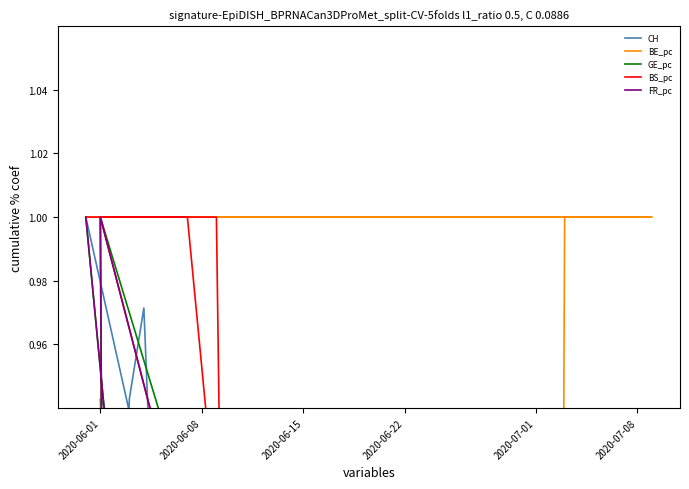

True or false: GE_pc has more than 2 points higher than both neighbors.

False